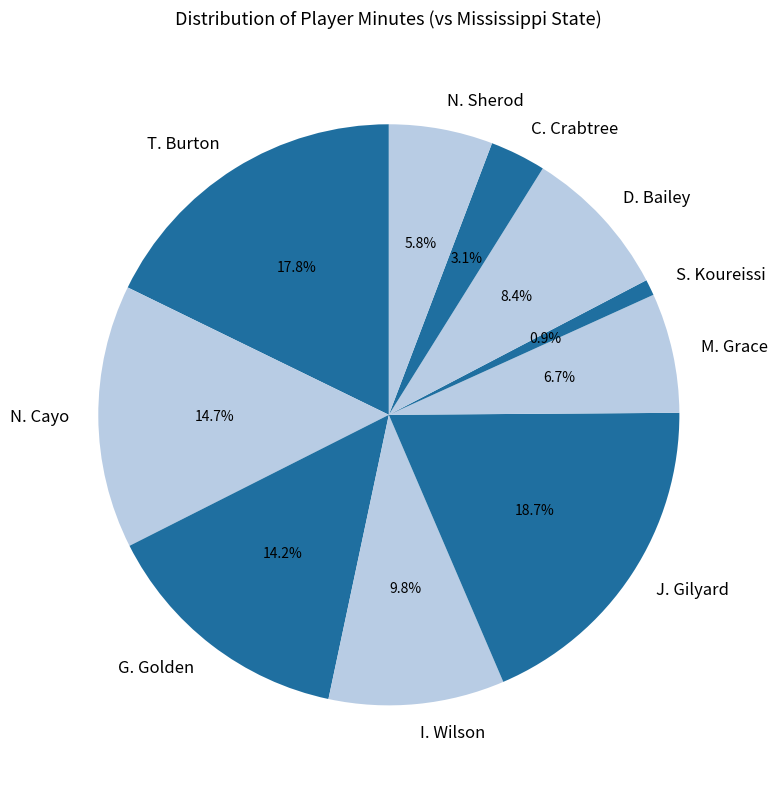

What percentage is the C. Crabtree slice, to the nearest percent?

3%